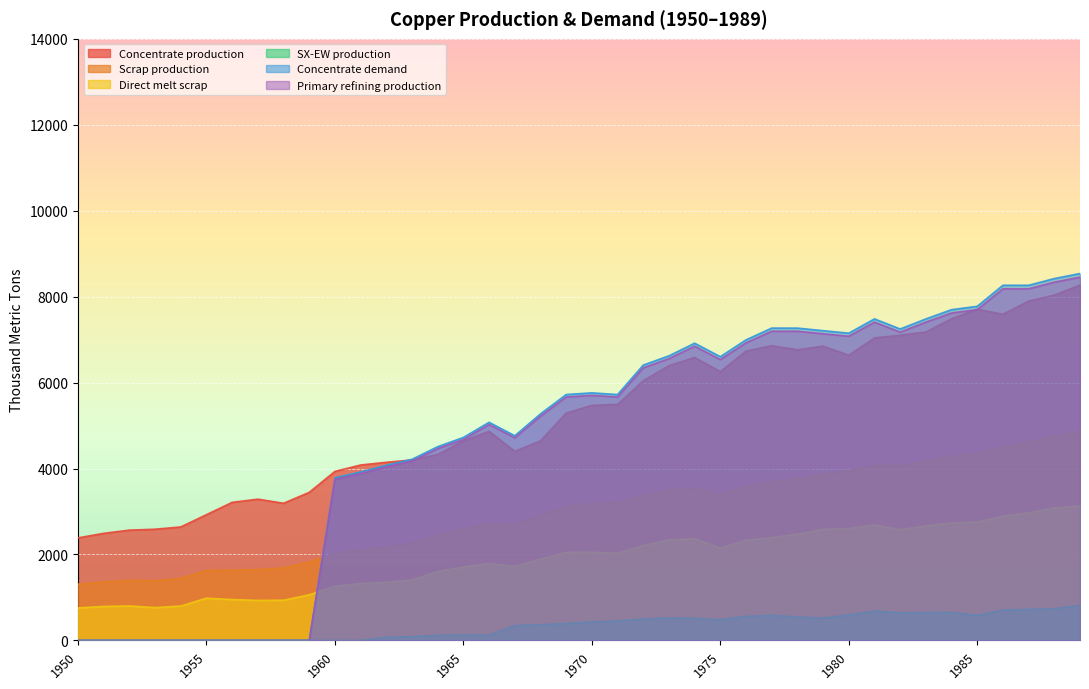

Is it true that Direct melt scrap equals 1892.4 at 1968?

True